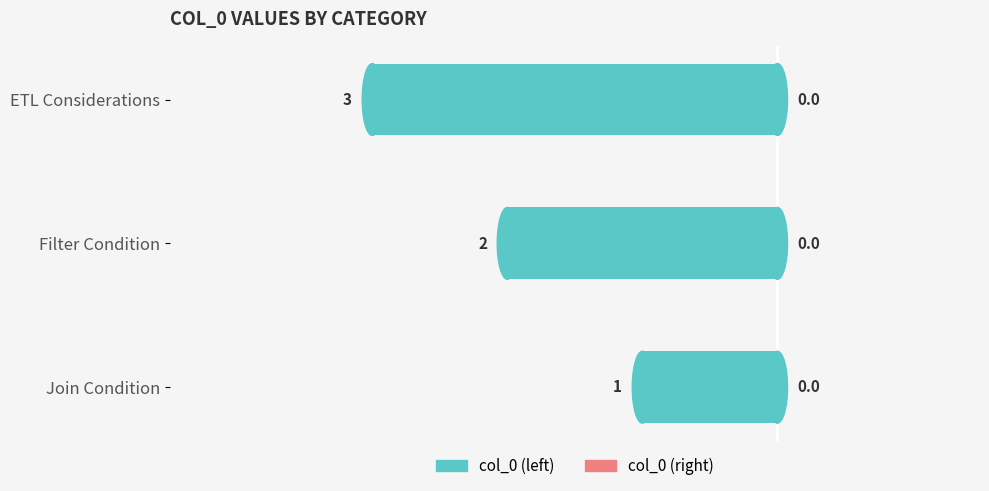

How many bars are there in total?

3